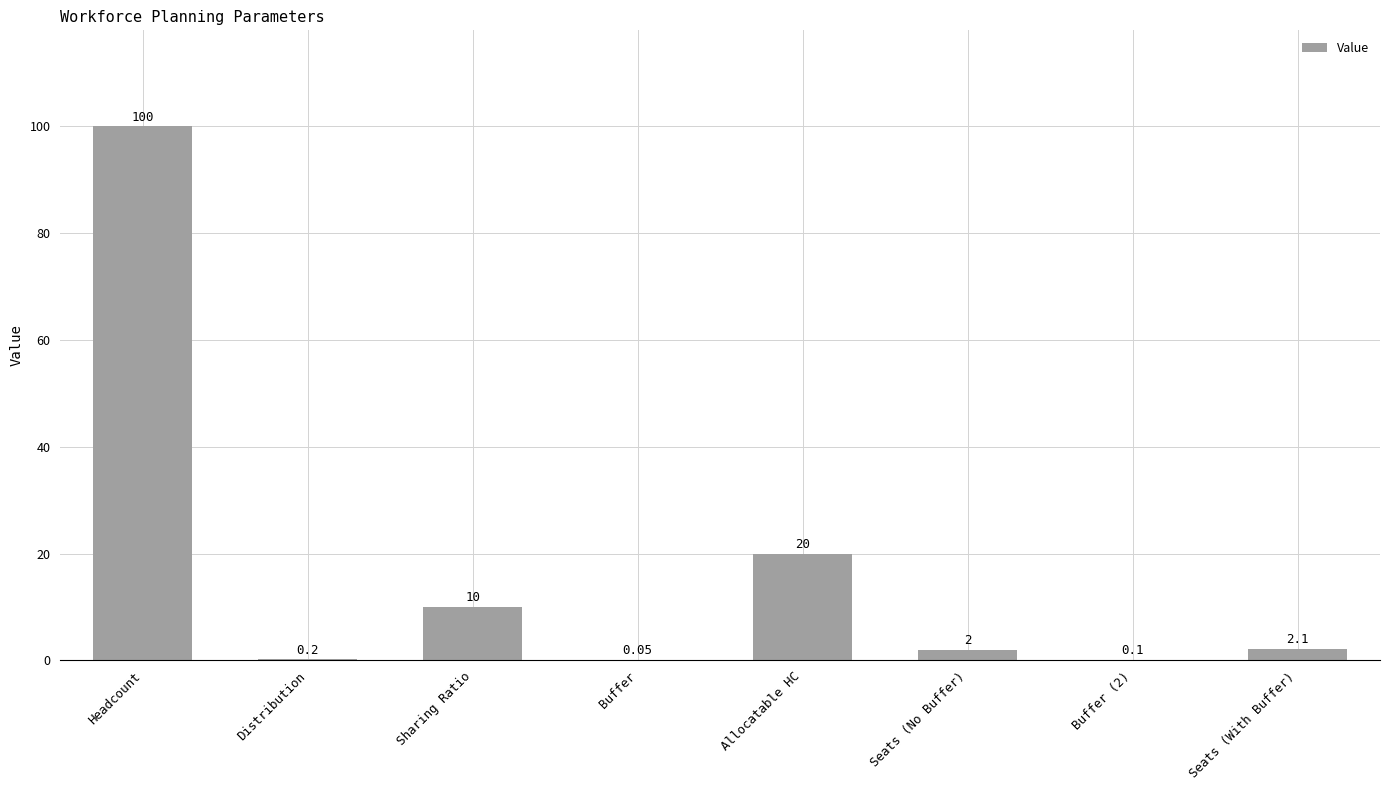

At which category does the chart reach its peak across all series?

Headcount